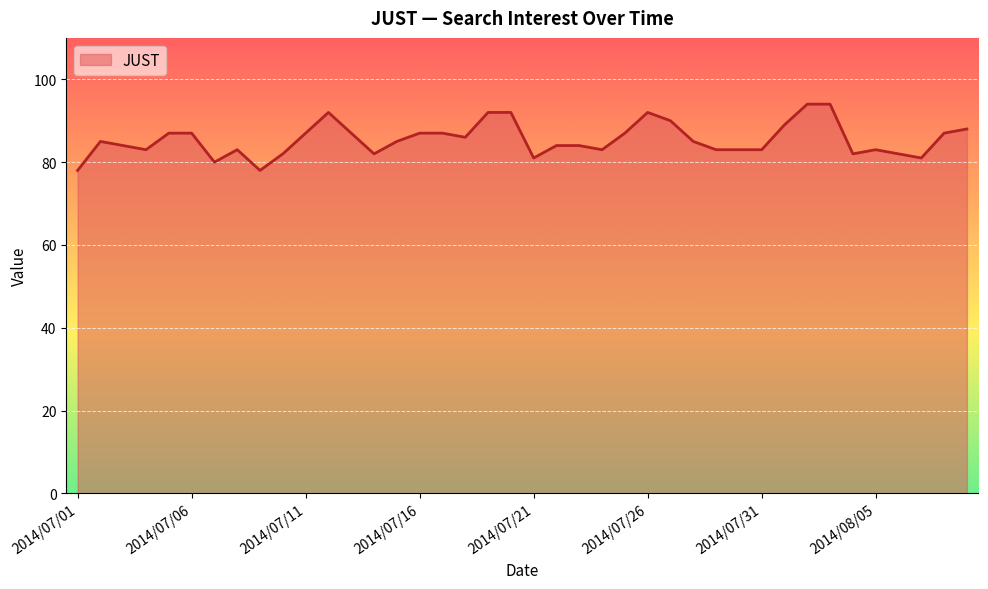

What is the greatest value displayed?

94